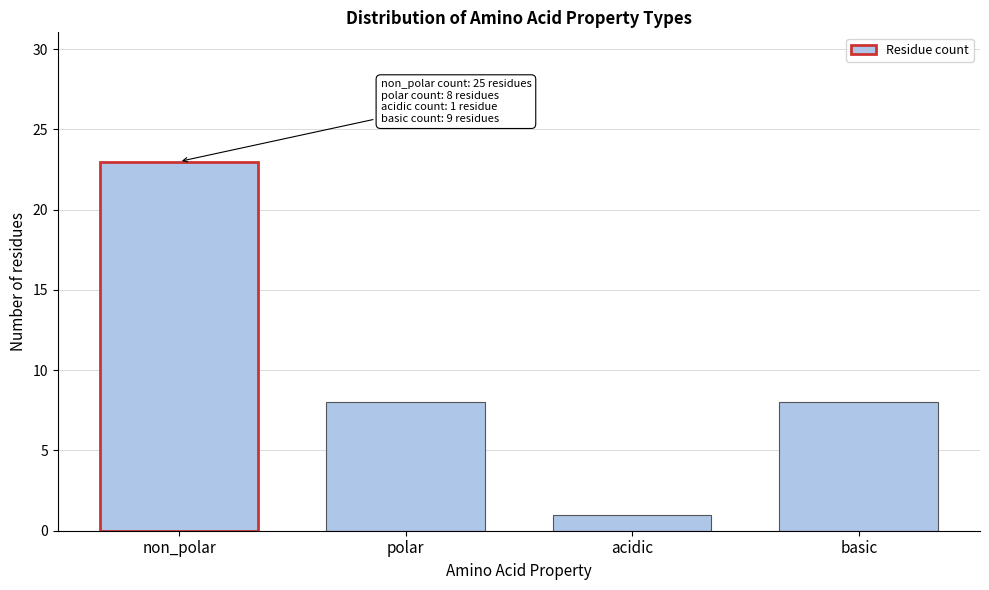

Reading left to right, list all the values displayed in this chart.

23	8	1	8